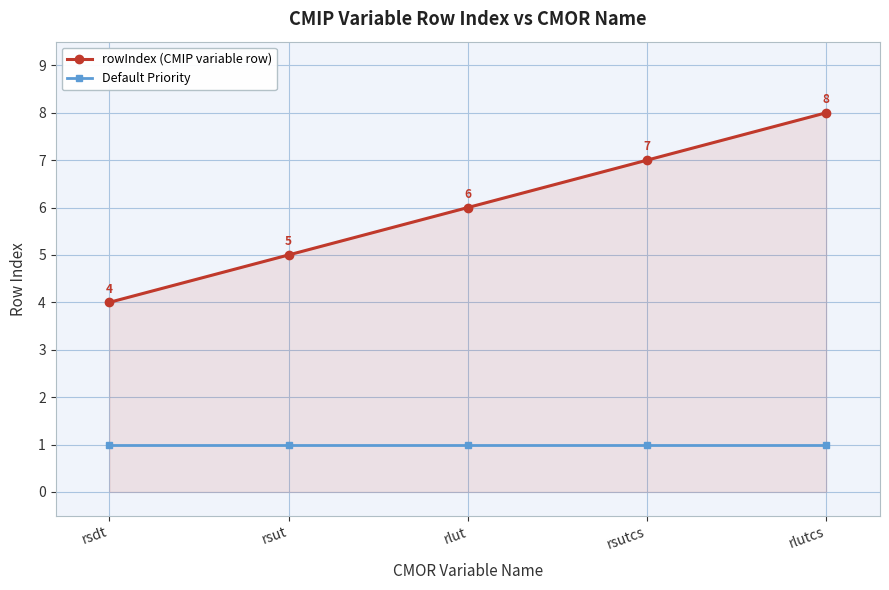

Rank the series at rlutcs from highest to lowest value.

rowIndex (CMIP variable row), Default Priority